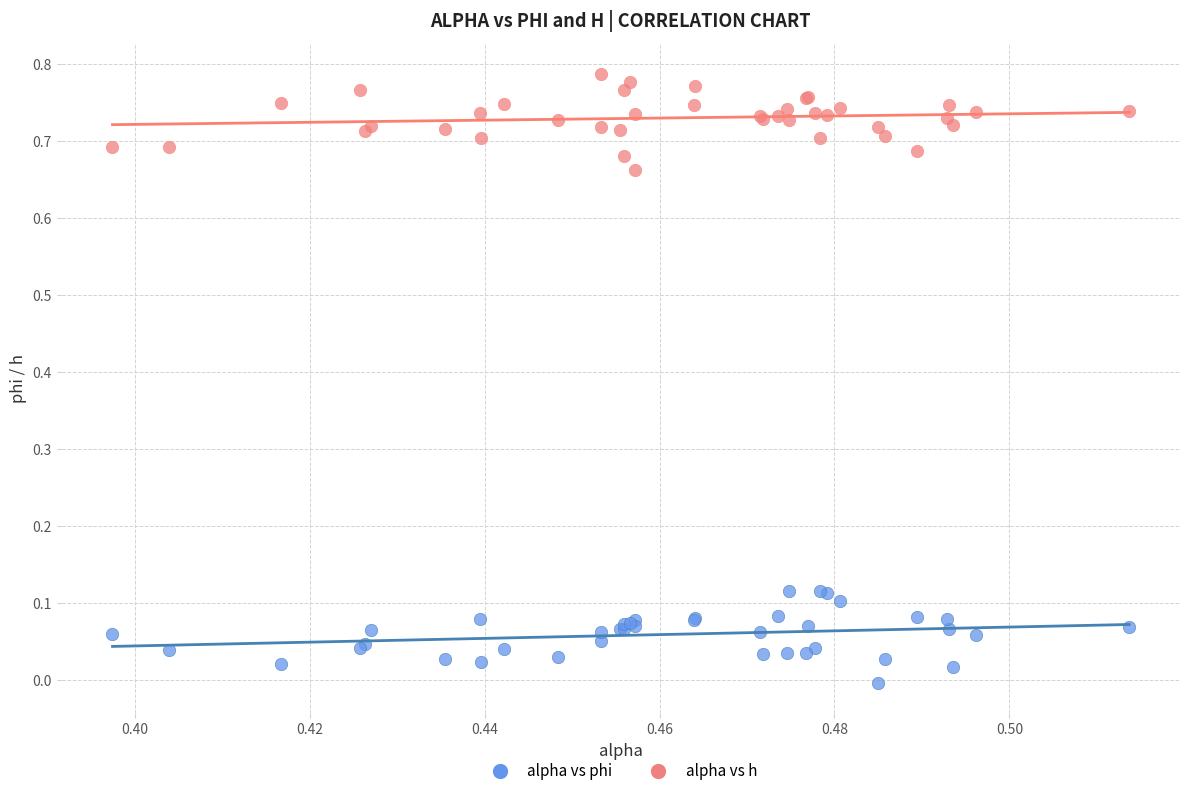

What are all the series names shown in the legend?

alpha vs phi, alpha vs h